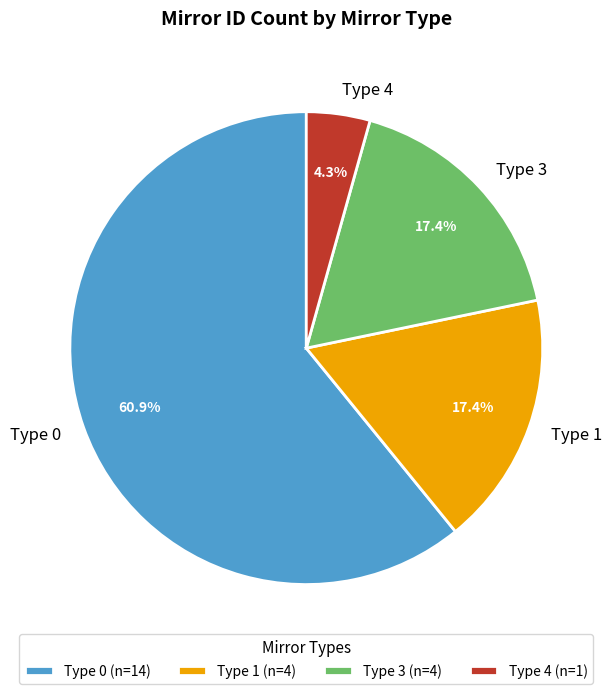

Approximately how many times larger is the value at Type 3 compared to Type 0?

0.3